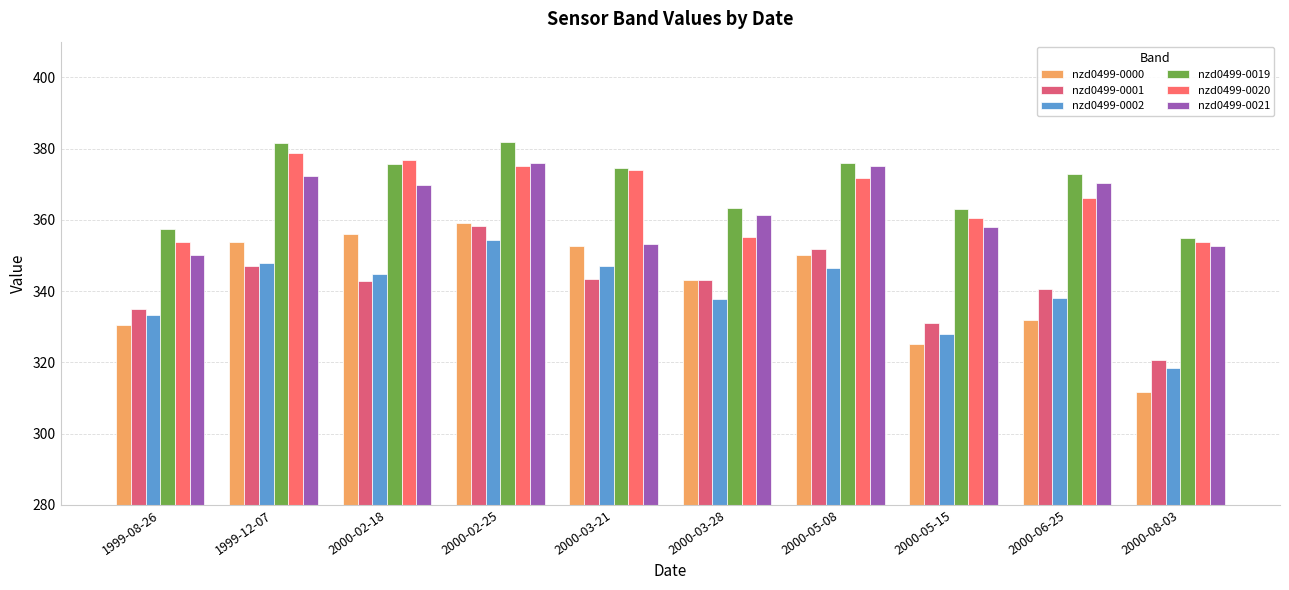

What position from the left is 2000-02-18?

3